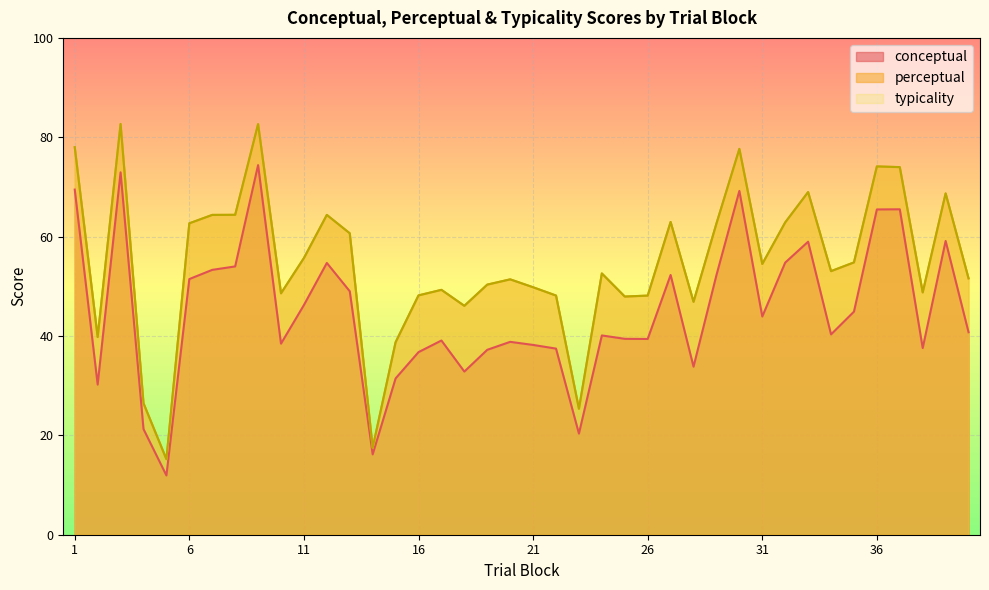

How many data points in perceptual are above 53?

20